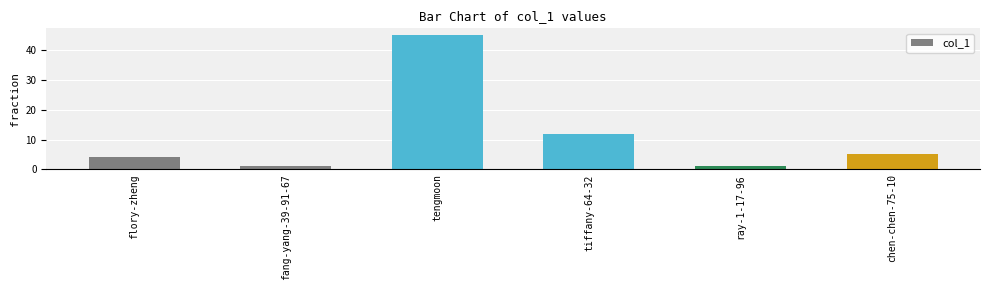

What is the minimum value shown in the chart?

1